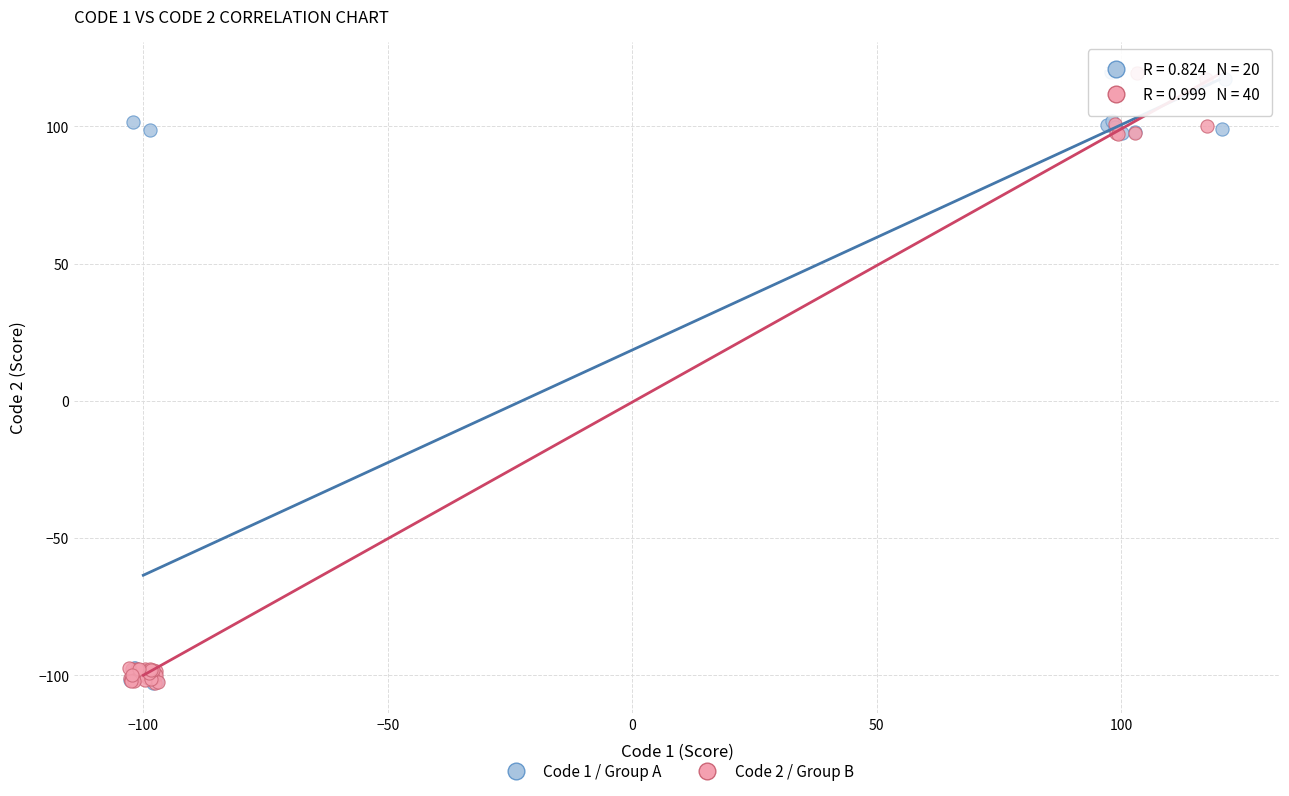

What are all the series names shown in the legend?

Code 1 / Group A, Code 2 / Group B